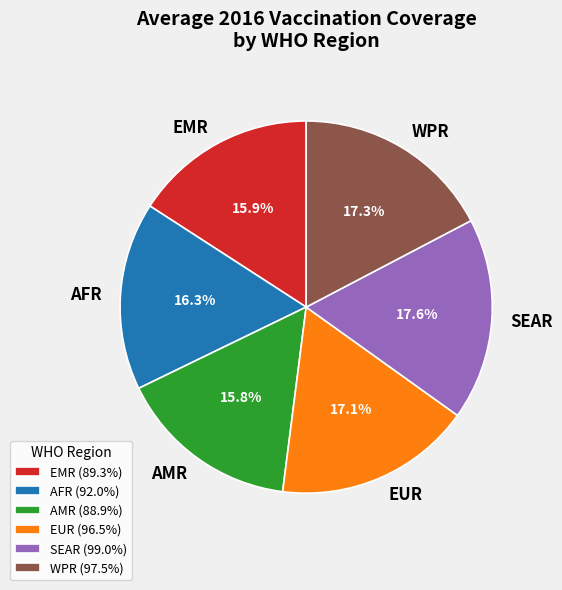

Combined, what portion of the pie is AMR and EMR?

31.7%